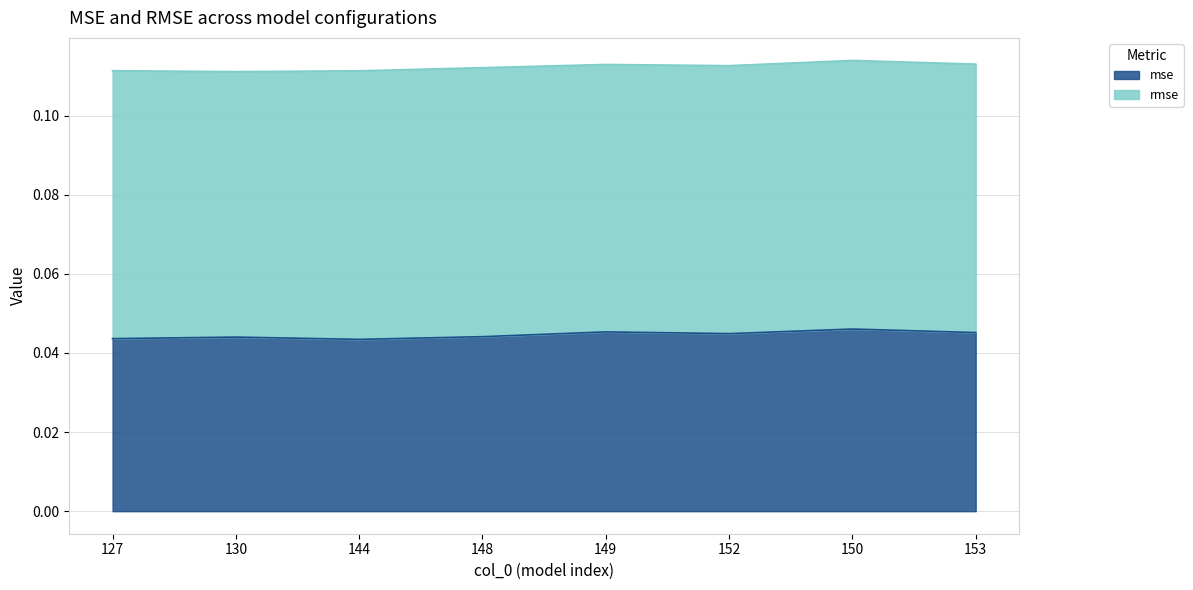

True or false: the data has more than 1 interior local peaks.

True